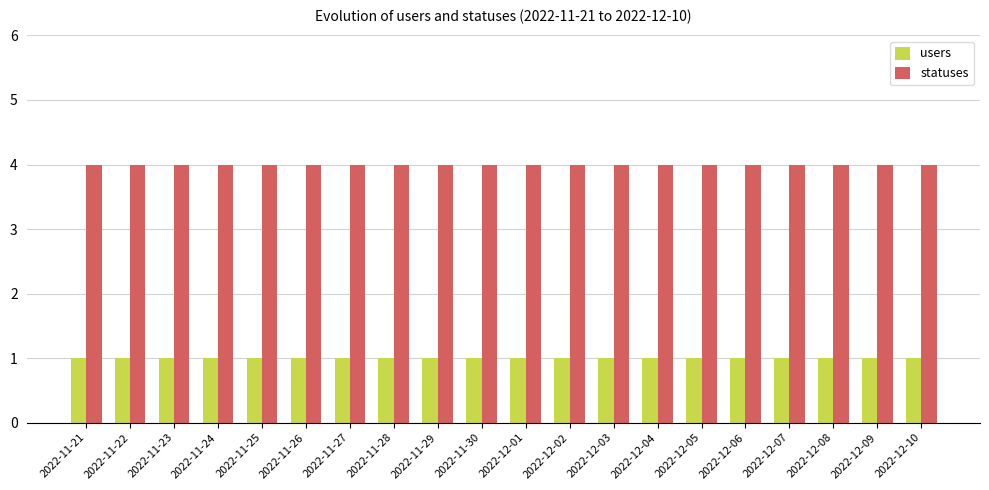

What is the difference between the highest and lowest values at 2022-12-08?

3